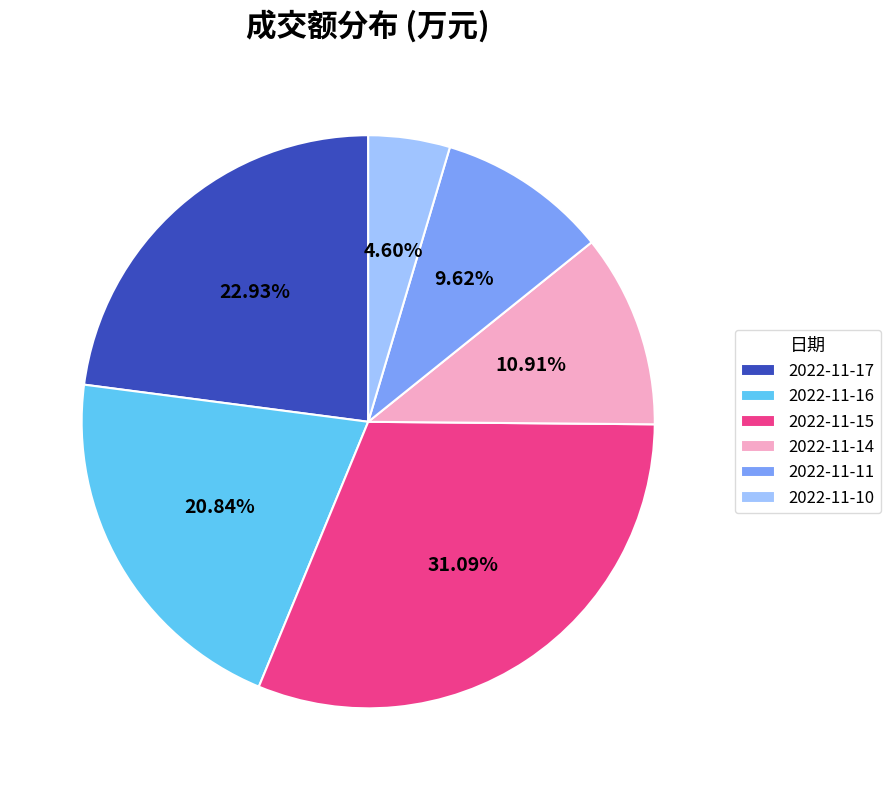

Which category has the biggest portion of the pie?

2022-11-15